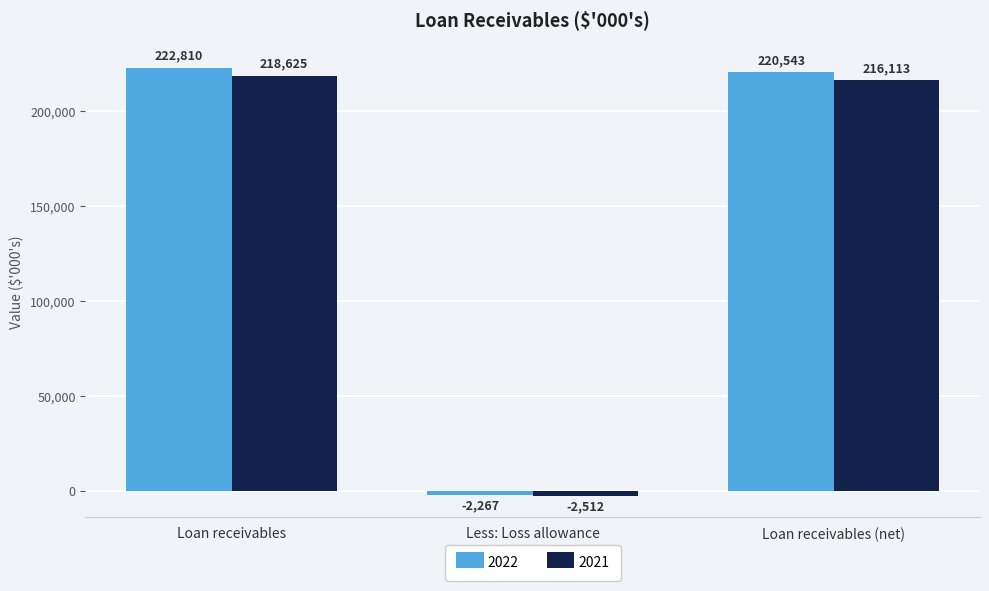

What is the spread (max minus min) of values at Loan receivables (net)?

4430